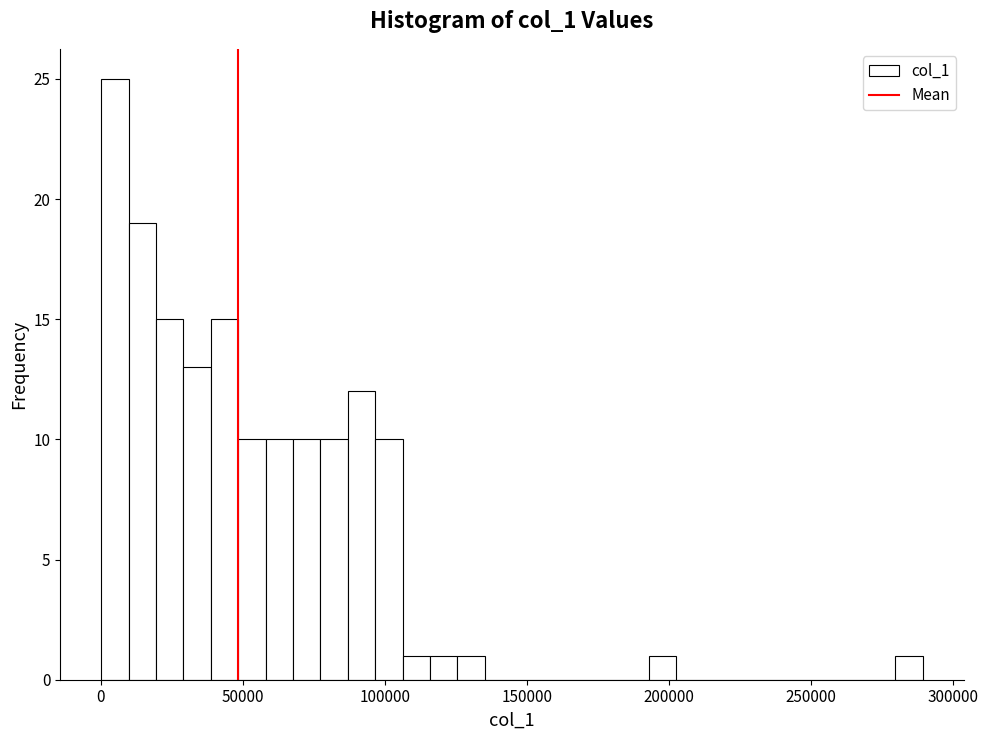

Around what value on the x-axis is the tallest bar? Give the approximate position of its centre, as read against the axis.

5000